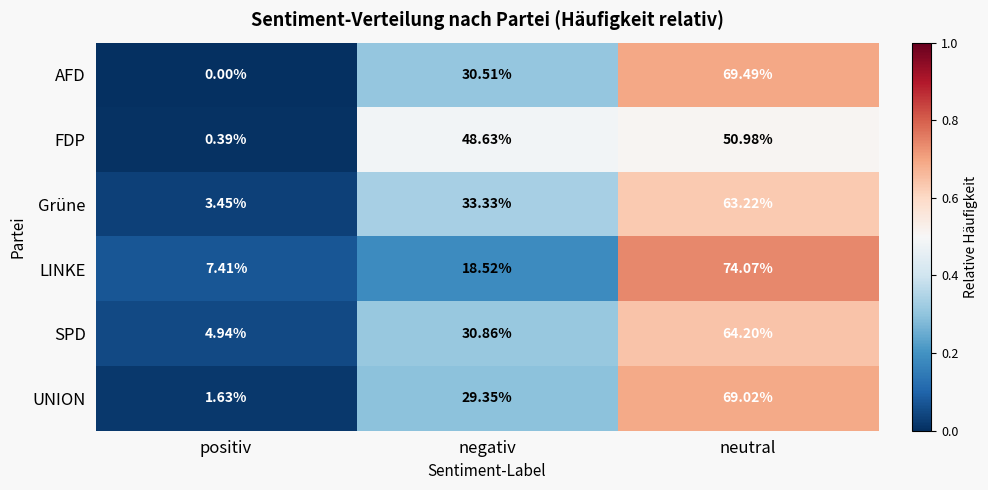

What is the spread (max minus min) of values at negativ?

30.1